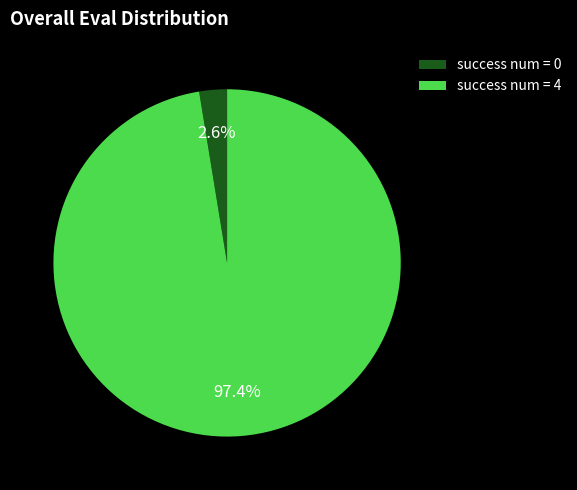

Which has a higher value, success num = 0 or success num = 4?

success num = 4